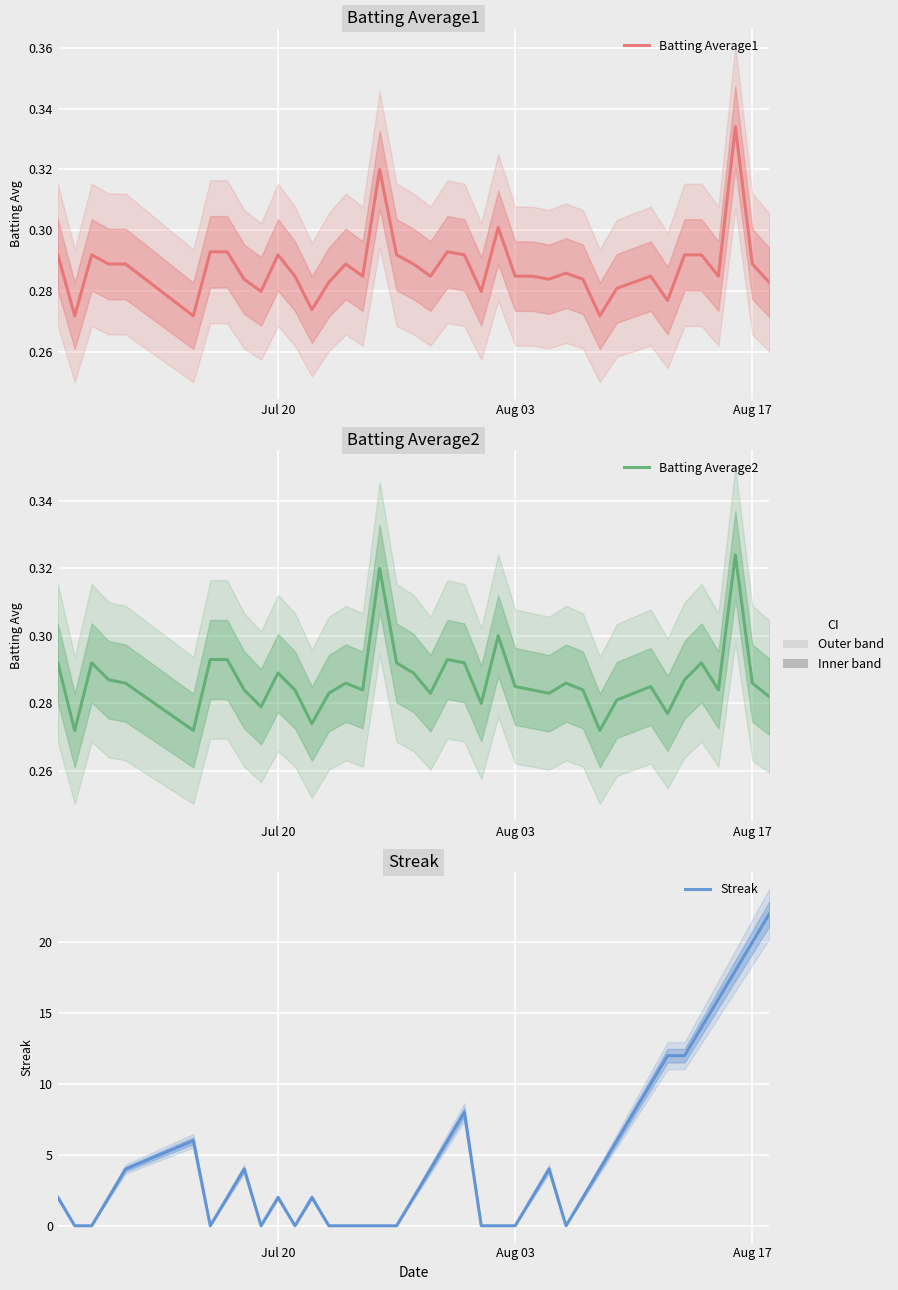

True or false: Batting Average1 has more than 1 interior local peaks.

True